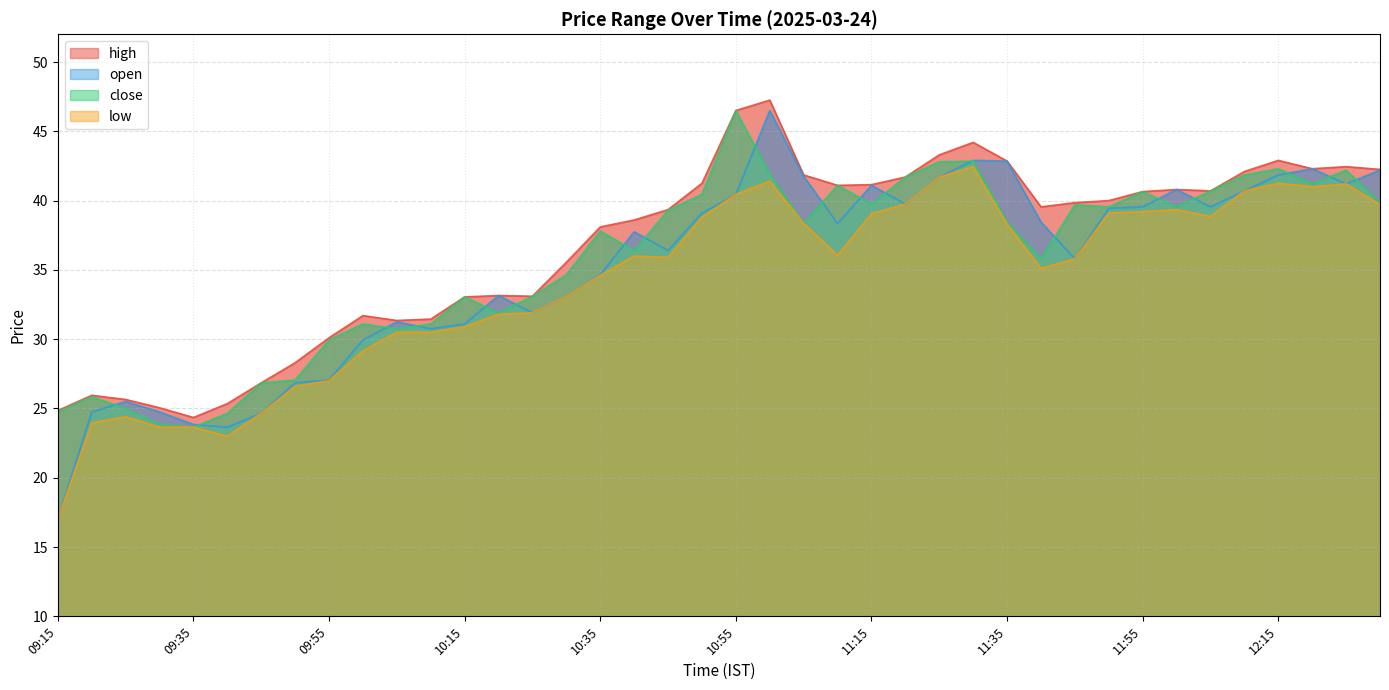

The close series shows 62.4 at 11:40. True or false?

False